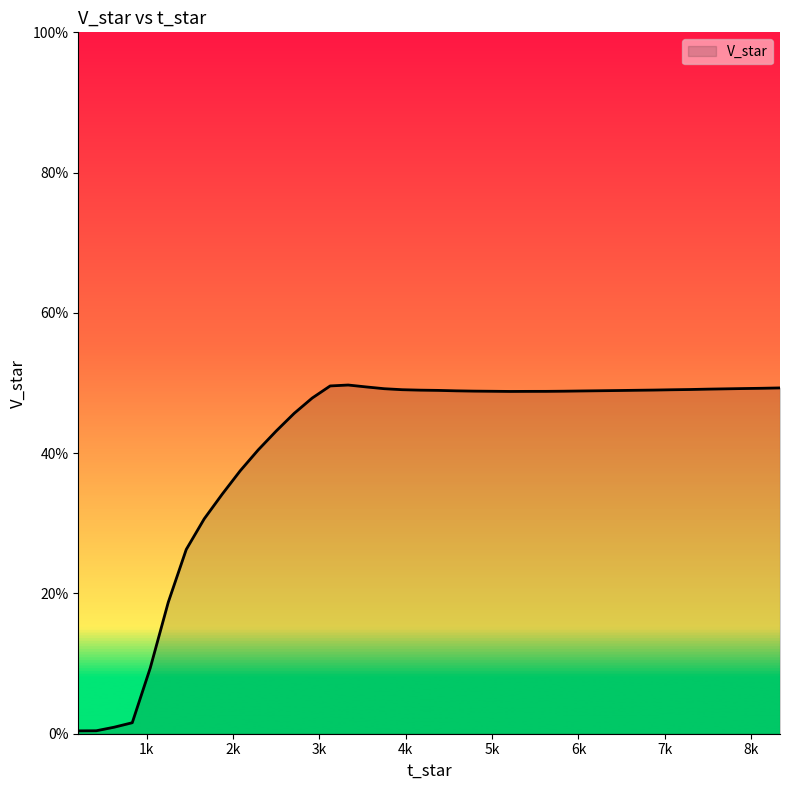

Where is the first local minimum?

5208.333333333334